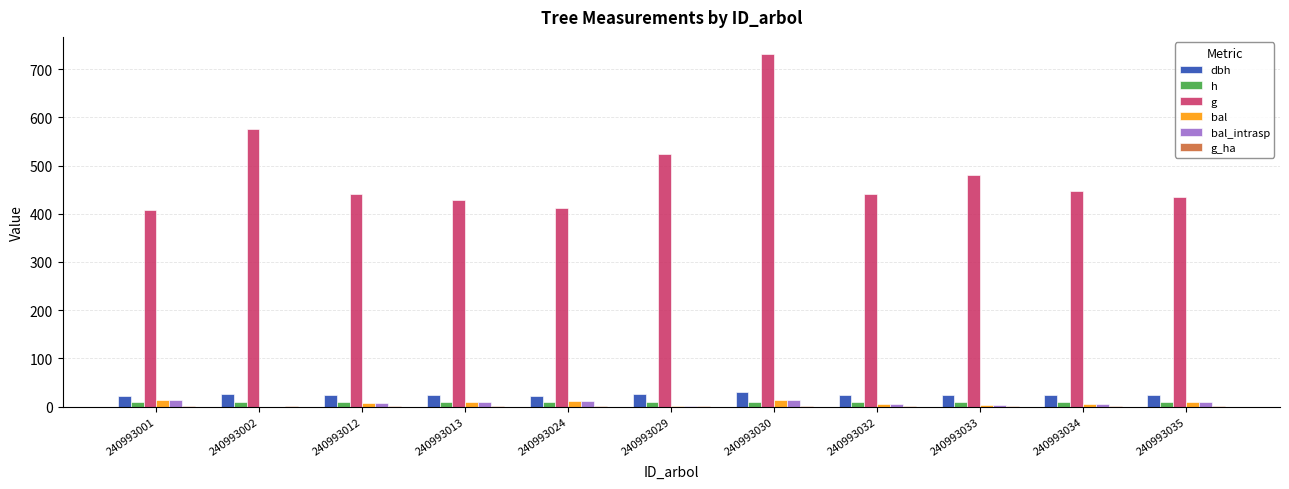

At which category is the sum across all series the highest?

240993030